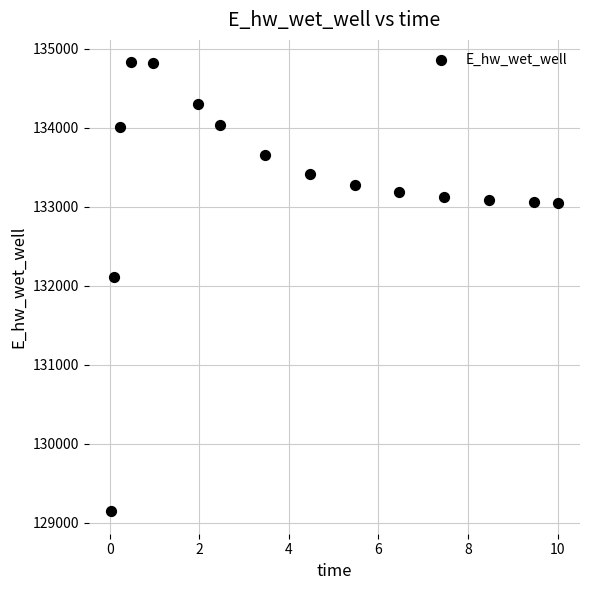

What Y value in the scatter plot is closest to 131985?

132109.5